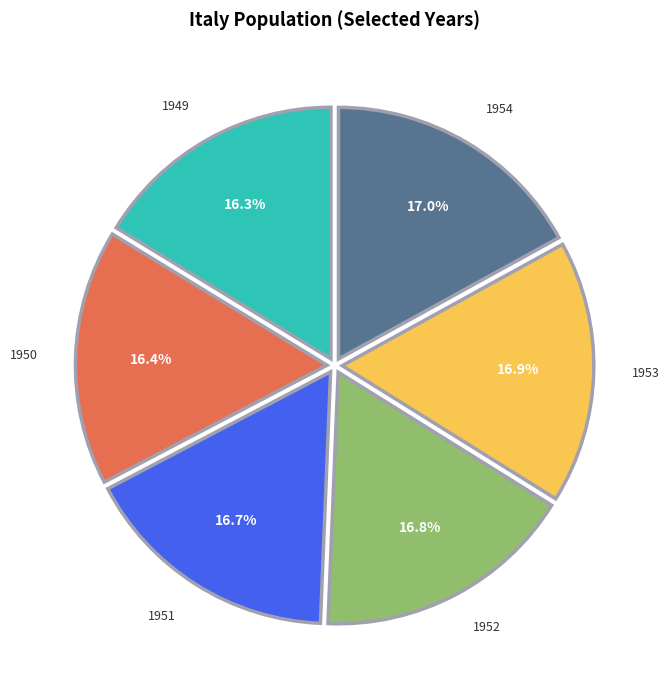

Does 1954 account for over 50% of the chart?

No